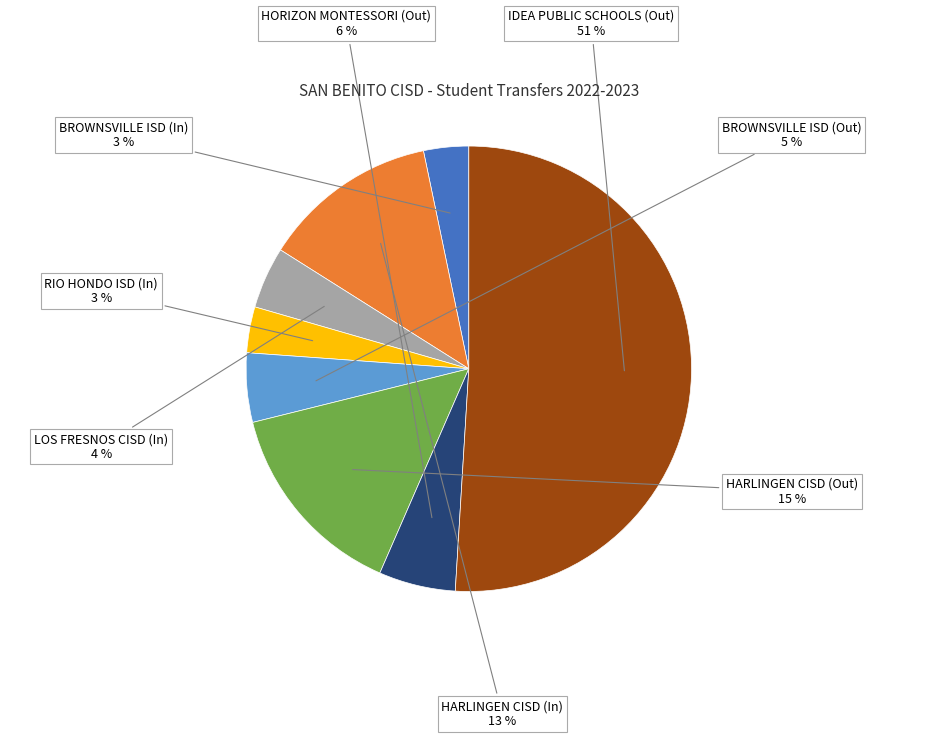

To the nearest percent, what is the difference between the largest and smallest slice percentages?

48%